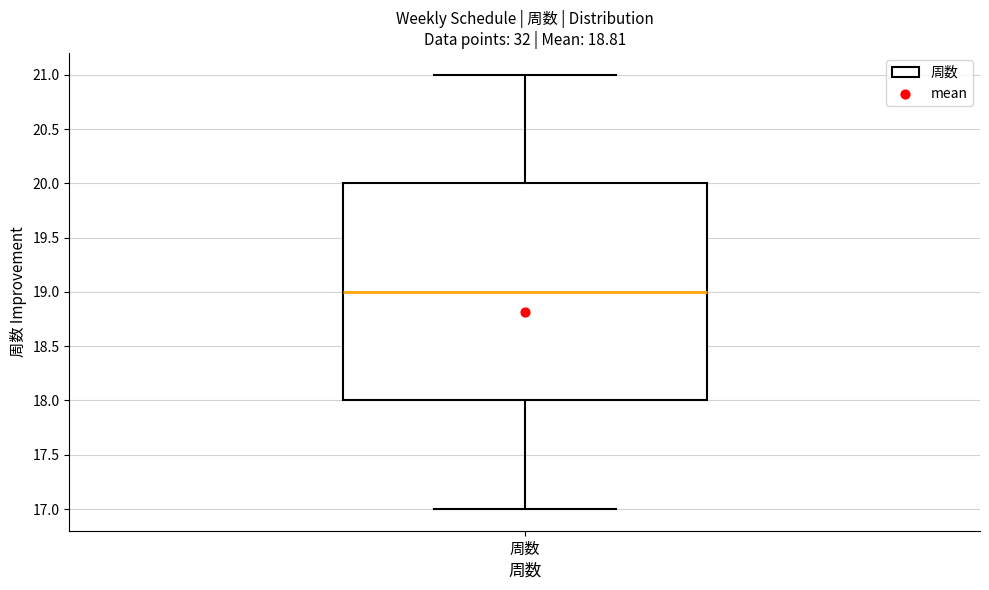

Transcribe this box plot: give where the median line is, the range the box spans, and where the two whiskers end, as read against the y-axis. The values are not printed on the chart, so give them approximately, as read against the axis.

median 19, box 18 to 20, whiskers 17 to 21